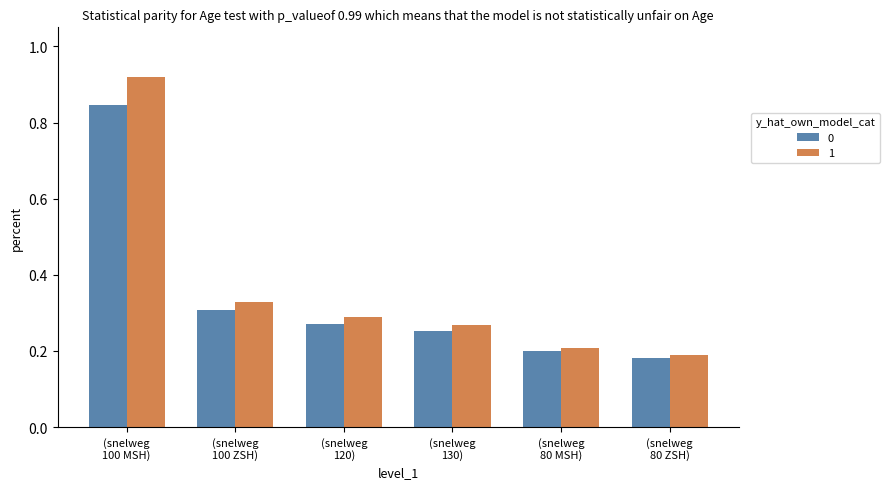

What is the sum of all 1 values?

2.2